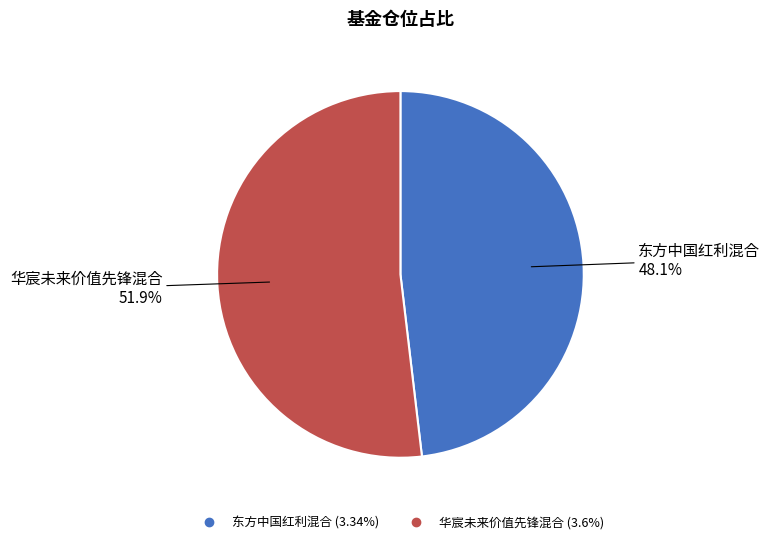

Combined, what portion of the pie is 东方中国红利混合 and 华宸未来价值先锋混合?

100.0%